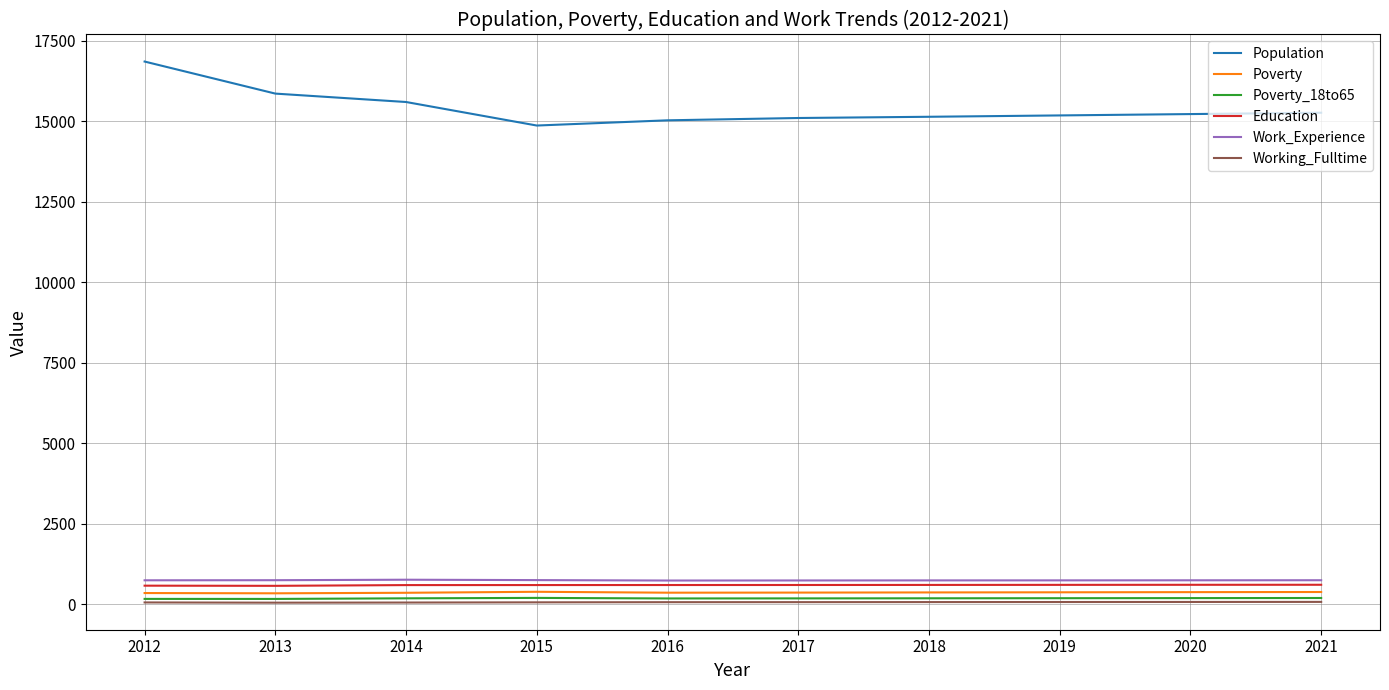

Which series has the largest total across all categories?

Population